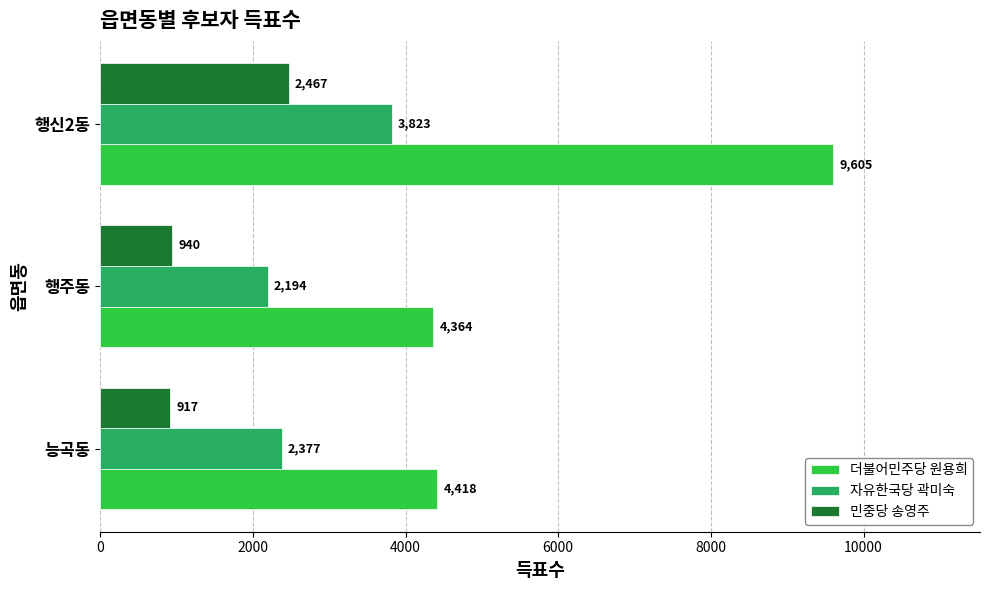

Is it true that 더불어민주당 원용희 equals 4364 at 행주동?

True